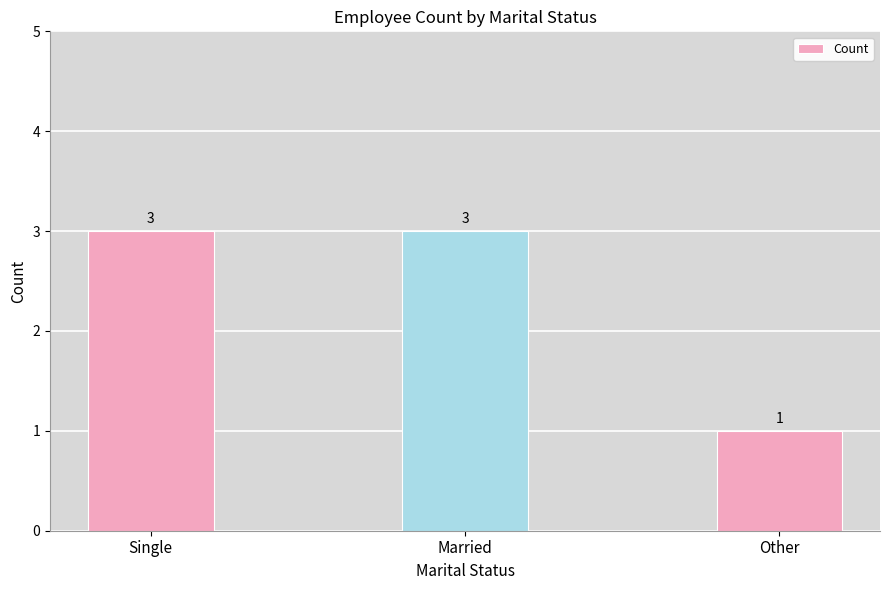

Which has a higher value, Other or Single?

Single